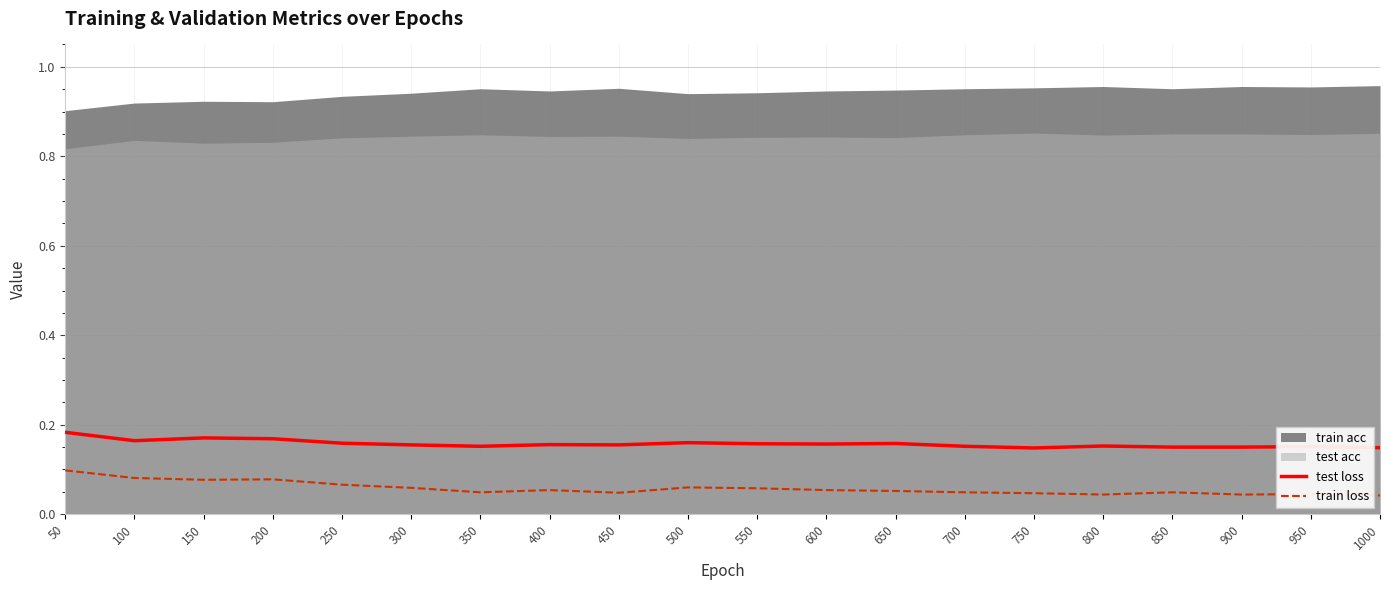

What is the value of the test loss point at the 13th from the left?

0.2